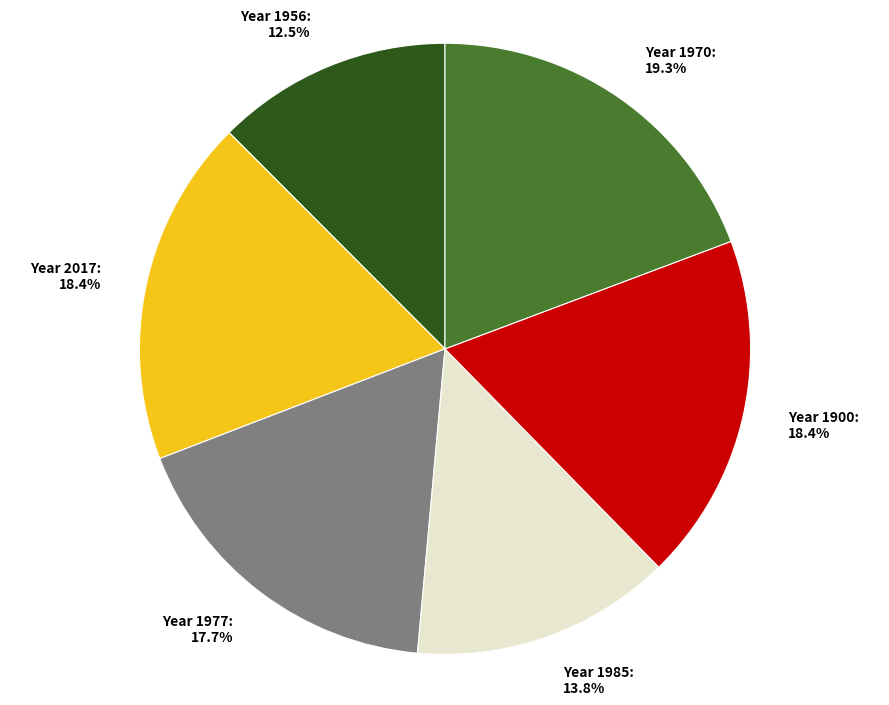

Which category has the biggest portion of the pie?

Year 1970: 19.3%